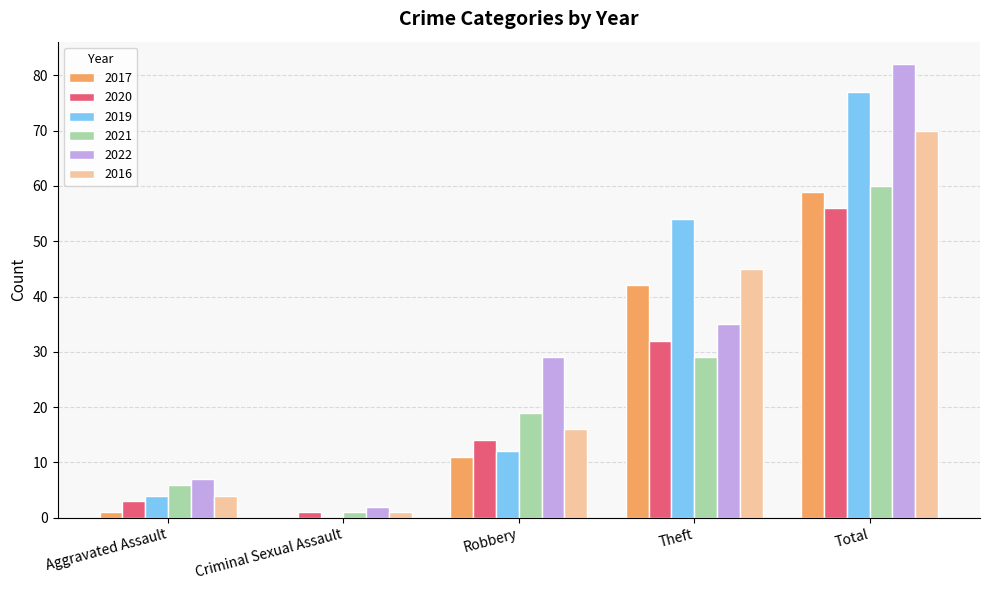

Reading left to right, list all the values displayed in this chart.

2017: Aggravated Assault=1	Criminal Sexual Assault=0	Robbery=11	Theft=42	Total=59
2020: Aggravated Assault=3	Criminal Sexual Assault=1	Robbery=14	Theft=32	Total=56
2019: Aggravated Assault=4	Criminal Sexual Assault=0	Robbery=12	Theft=54	Total=77
2021: Aggravated Assault=6	Criminal Sexual Assault=1	Robbery=19	Theft=29	Total=60
2022: Aggravated Assault=7	Criminal Sexual Assault=2	Robbery=29	Theft=35	Total=82
2016: Aggravated Assault=4	Criminal Sexual Assault=1	Robbery=16	Theft=45	Total=70